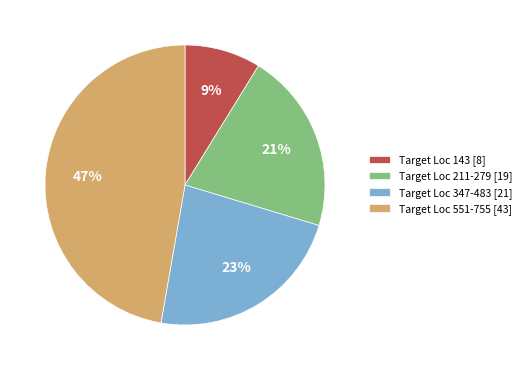

Between Target Loc 347-483 [21] and Target Loc 211-279 [19], which is larger?

Target Loc 347-483 [21]